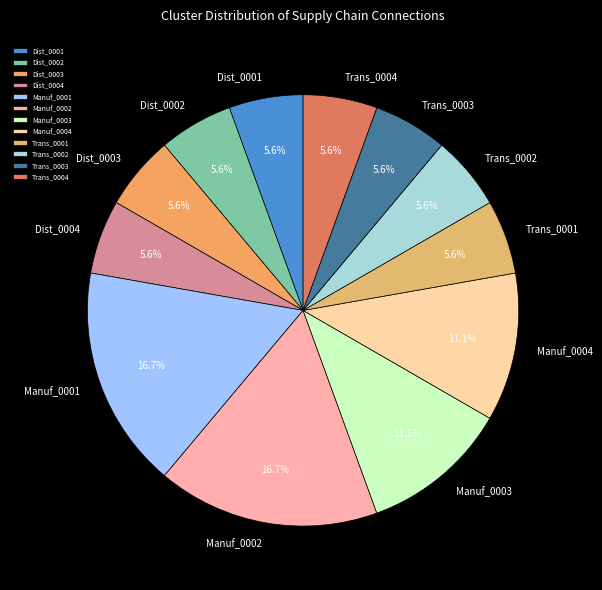

Is there a majority slice in this chart?

No